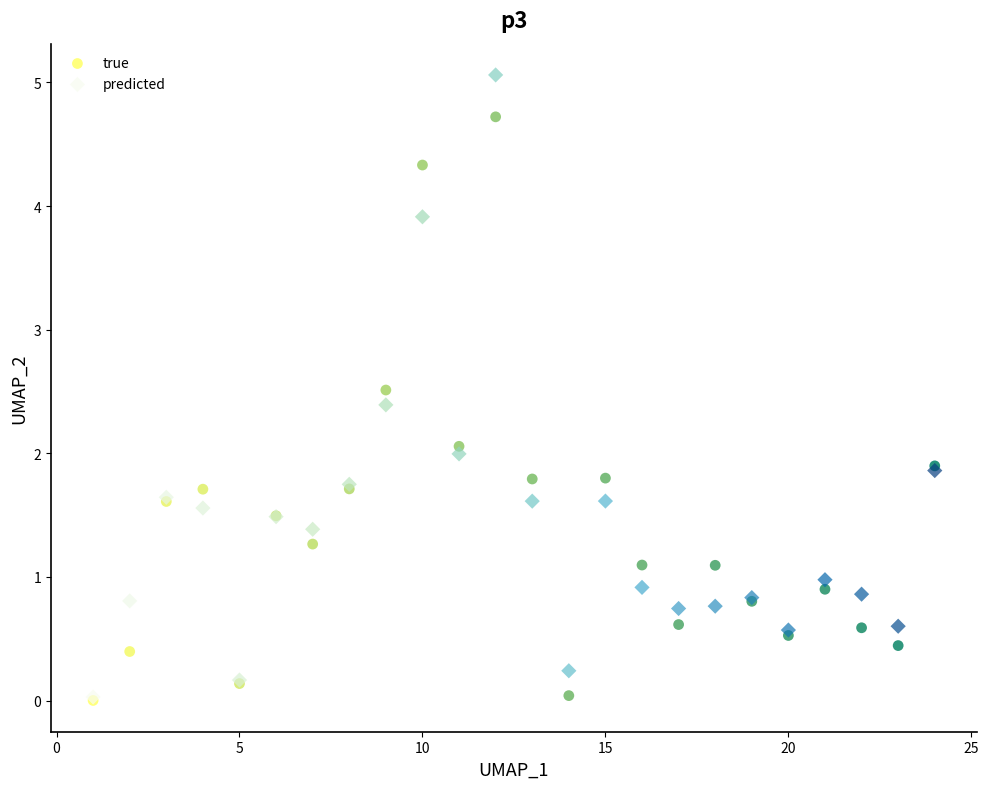

What are all the series names shown in the legend?

true, predicted